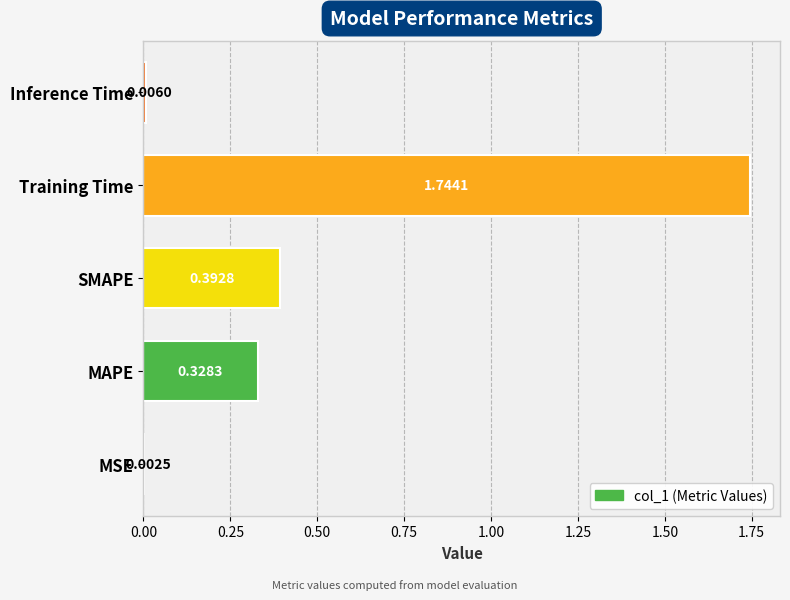

What is the average value?

0.5